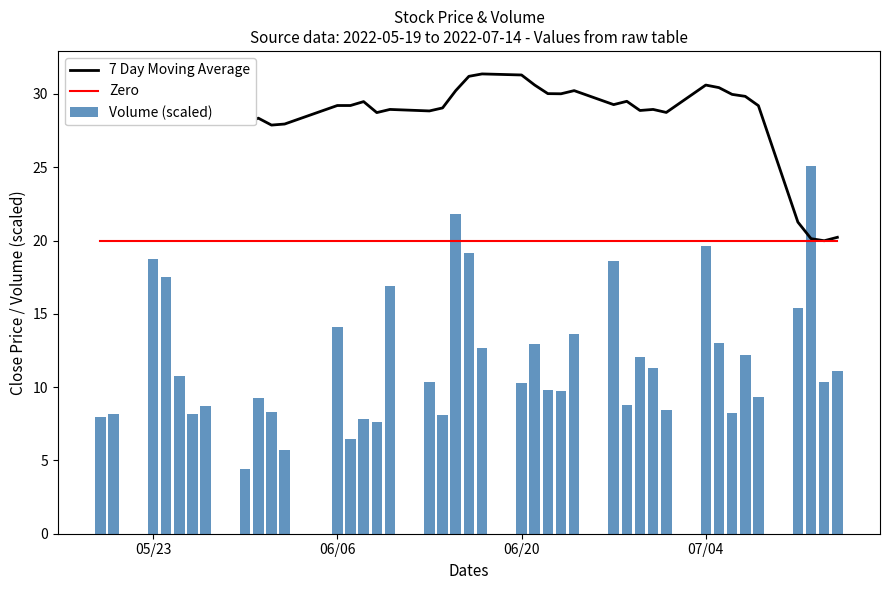

The 7 Day Moving Average series shows 29.2 at 06/06. True or false?

True